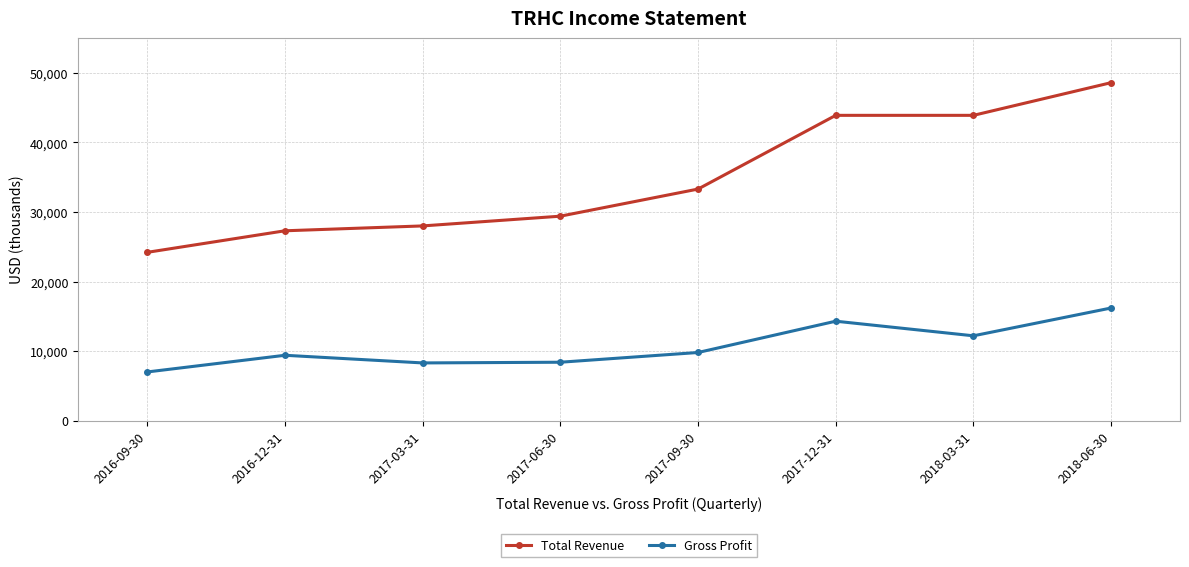

What is the approximate value of Total Revenue at 2017-06-30, to the nearest 10?

29400